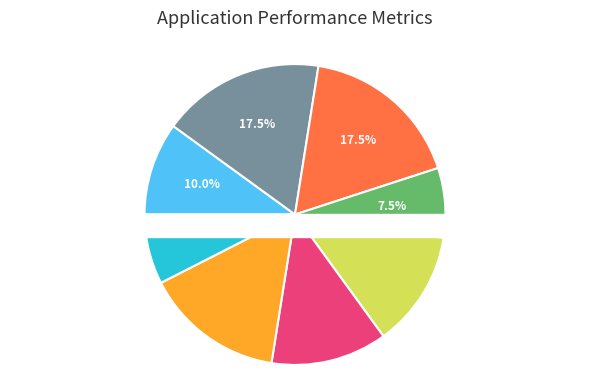

To the nearest percent, what portion does NLTC Perera represent?

15%